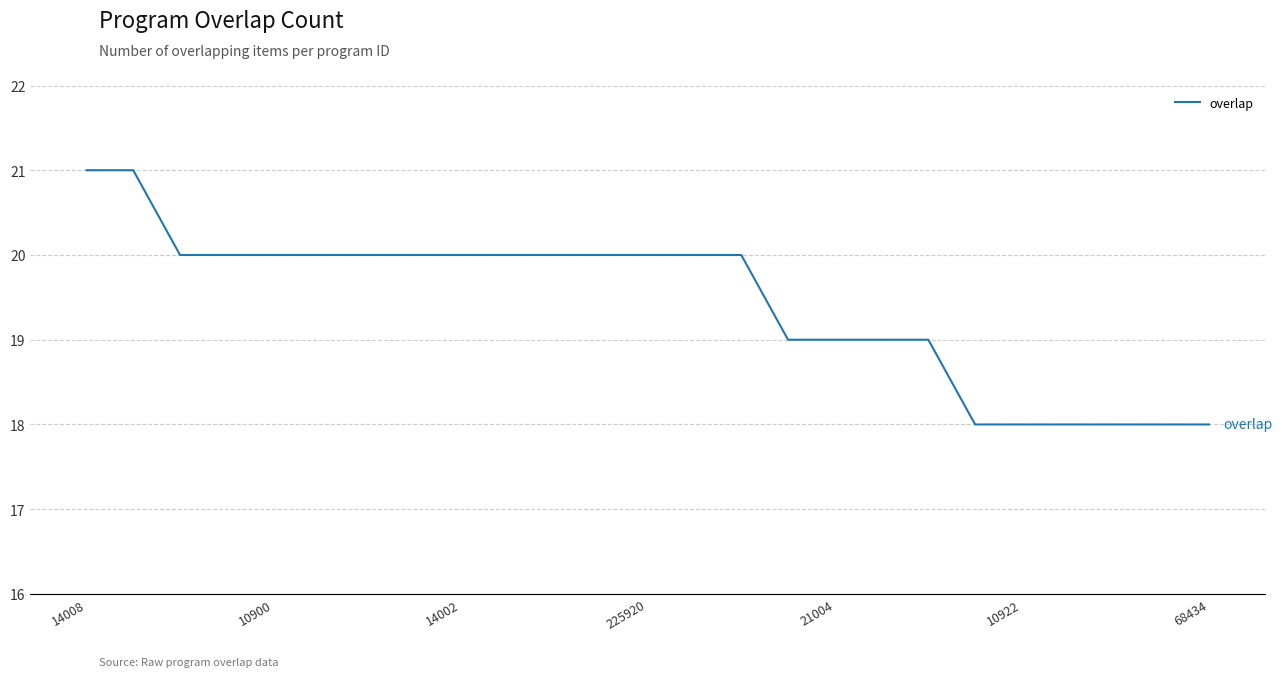

What is the greatest value displayed?

21